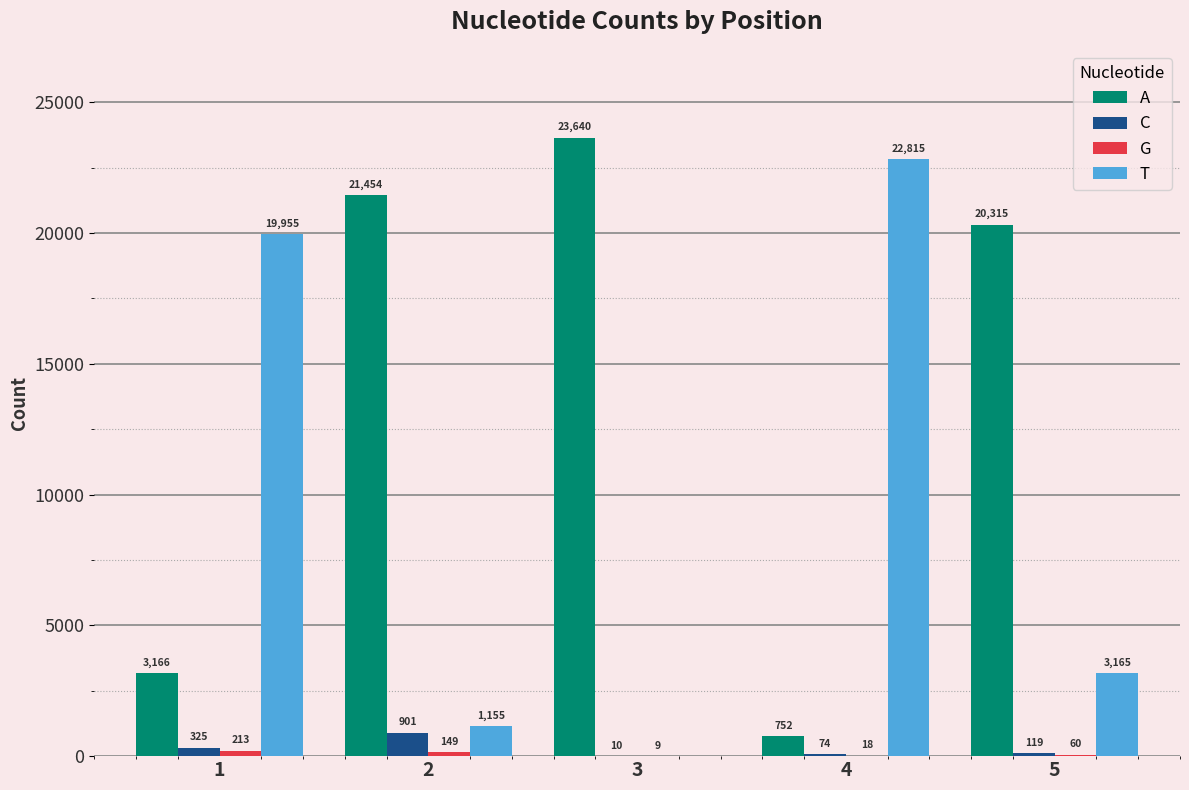

Count the number of data series in this chart.

4